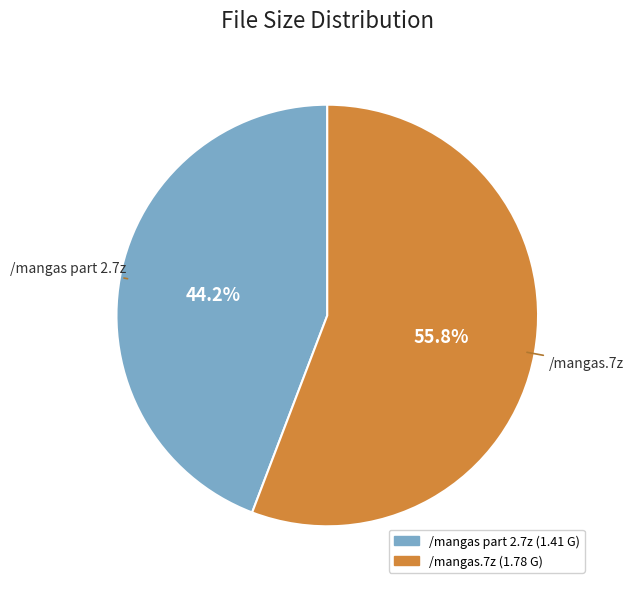

Rank the categories by value from highest to lowest.

/mangas.7z, /mangas part 2.7z